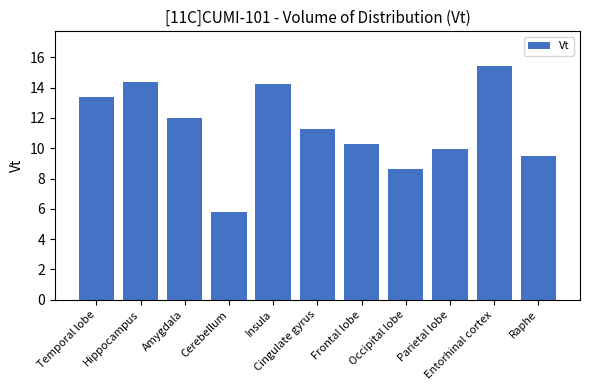

Count the number of values greater than 11.

6